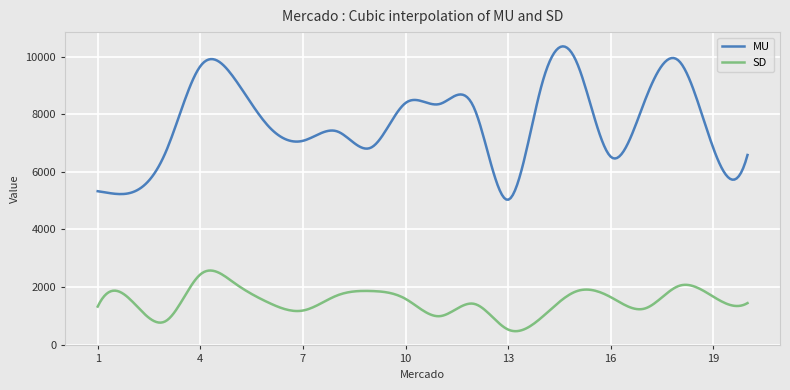

What is the minimum value for SD?

464.9